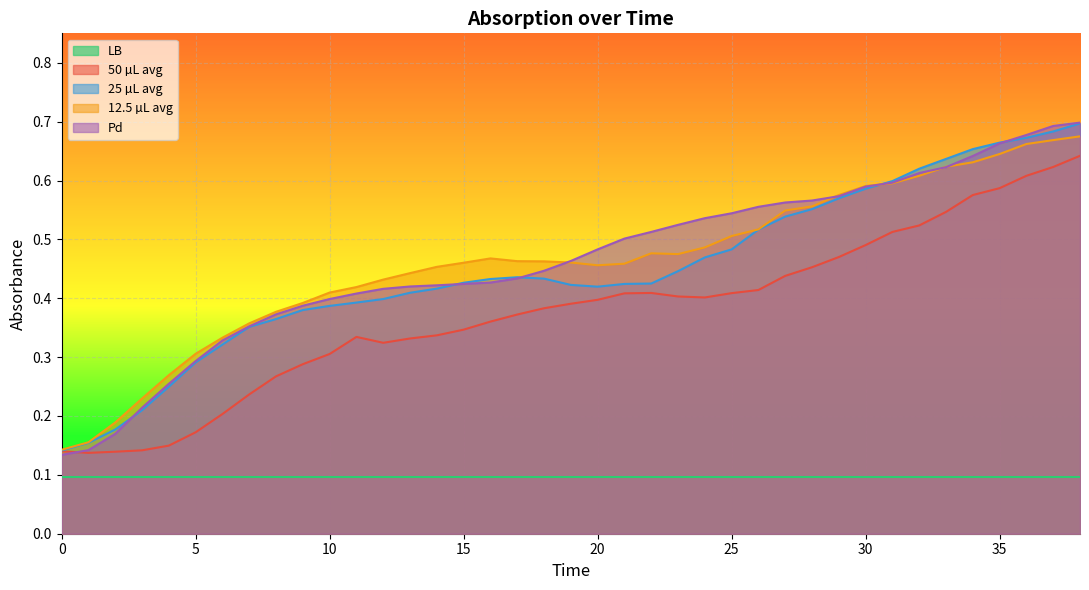

Which label corresponds to the largest value in the chart?

38